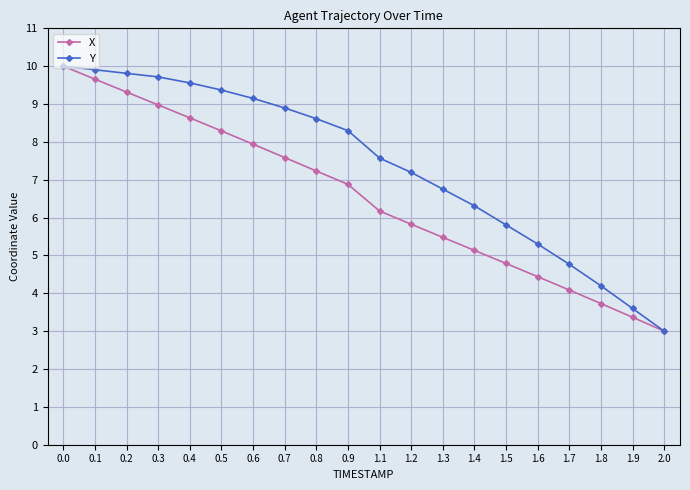

What is the label of the 5th point from the left?

0.4